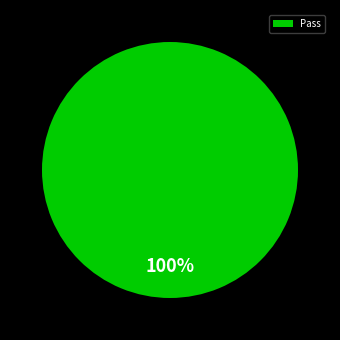

Is there any slice that represents more than half of the pie?

Yes